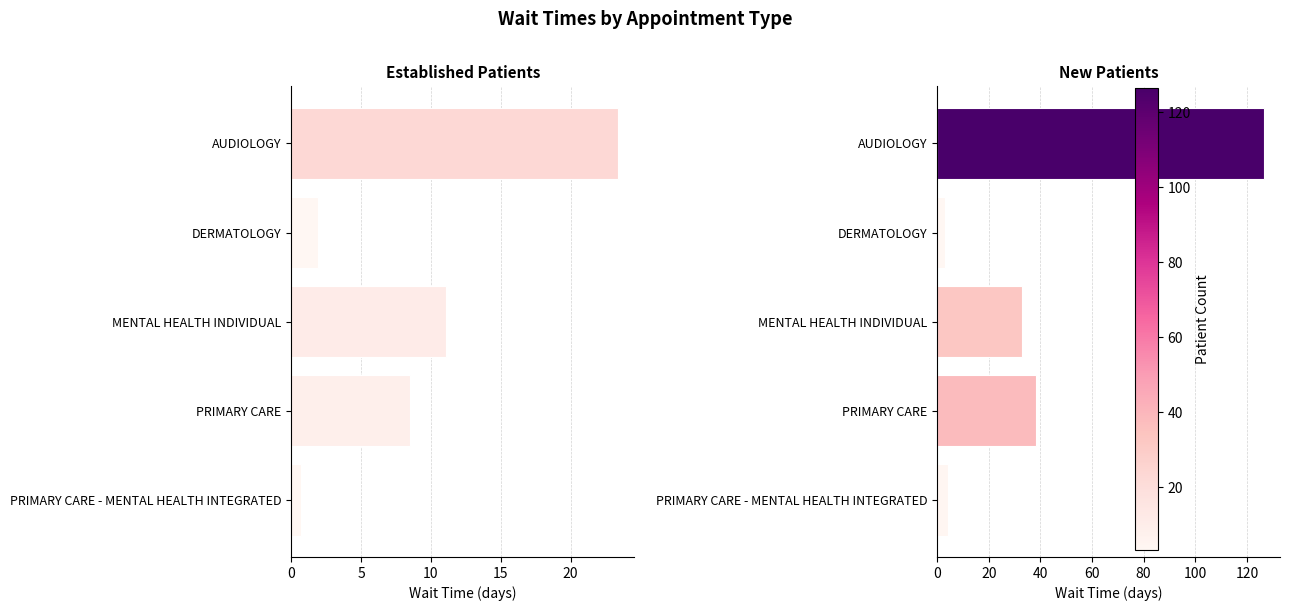

What is the average value of the EstablishedPatients series?

9.1